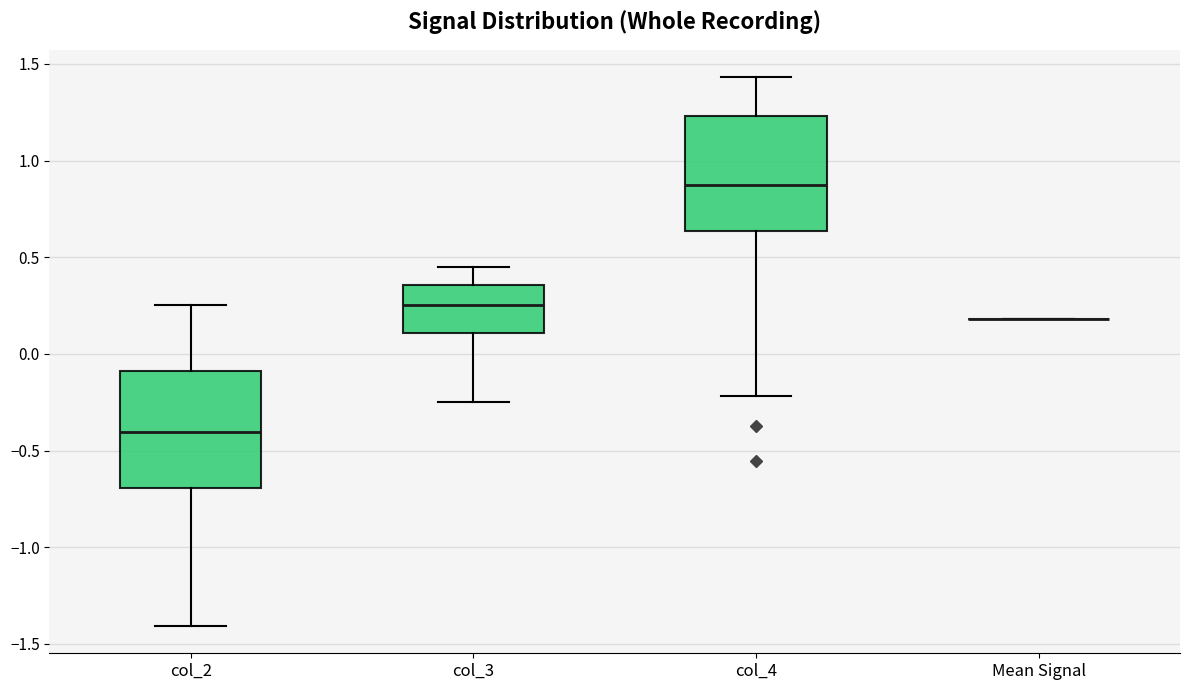

Where does the lower whisker of the box for col_4 end on the y-axis? The values are not printed on the chart, so give them approximately, as read against the axis.

-0.20